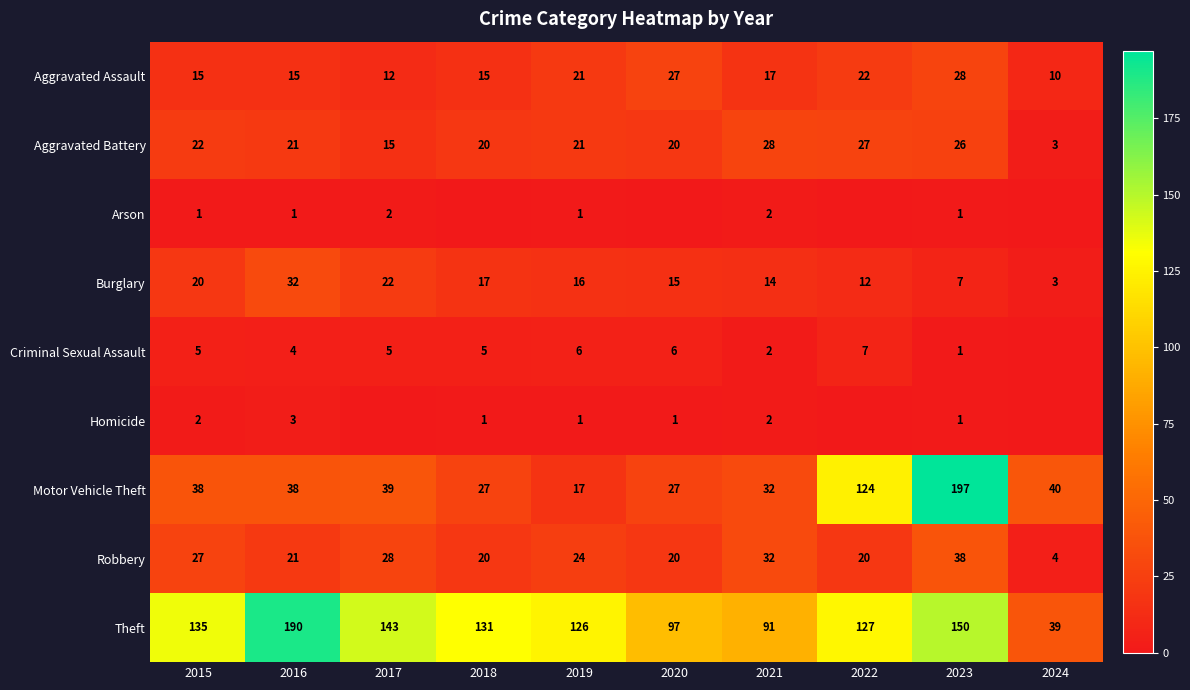

The value of Motor Vehicle Theft at 2020 is 27. True or false?

True